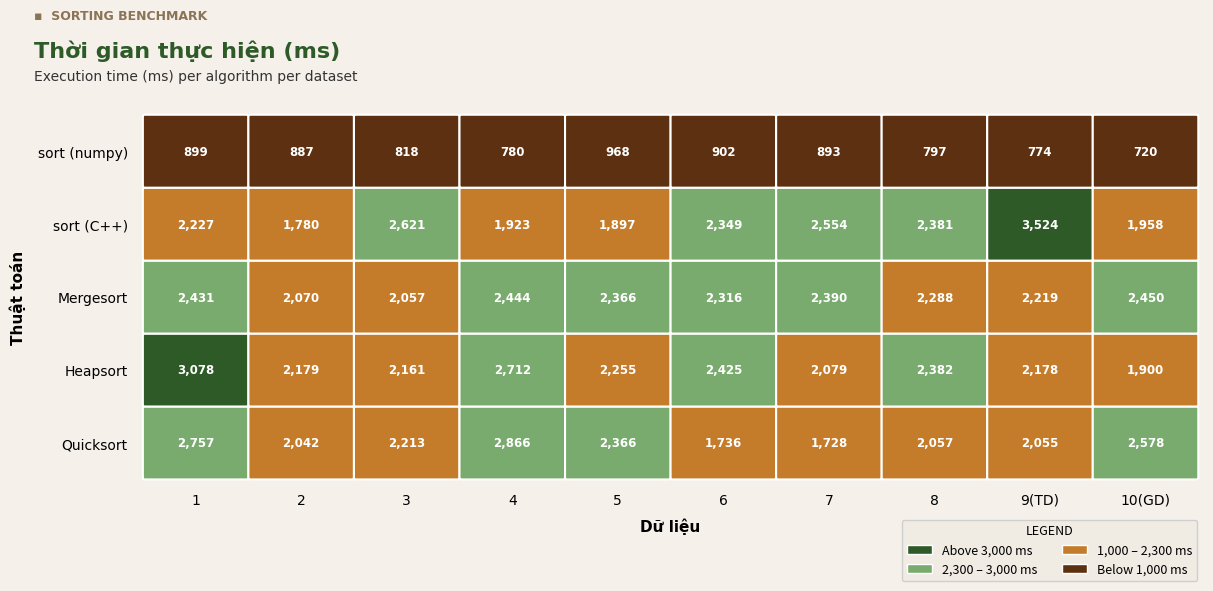

True or false: sort (numpy) has a value of 1435 at 7.

False